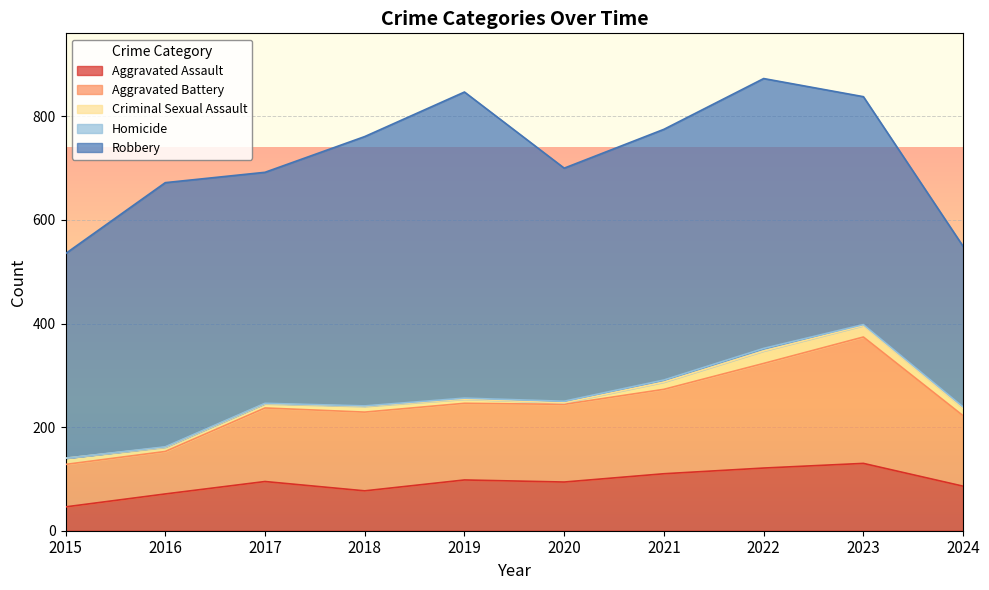

What is the total value across all series at 2024?

549